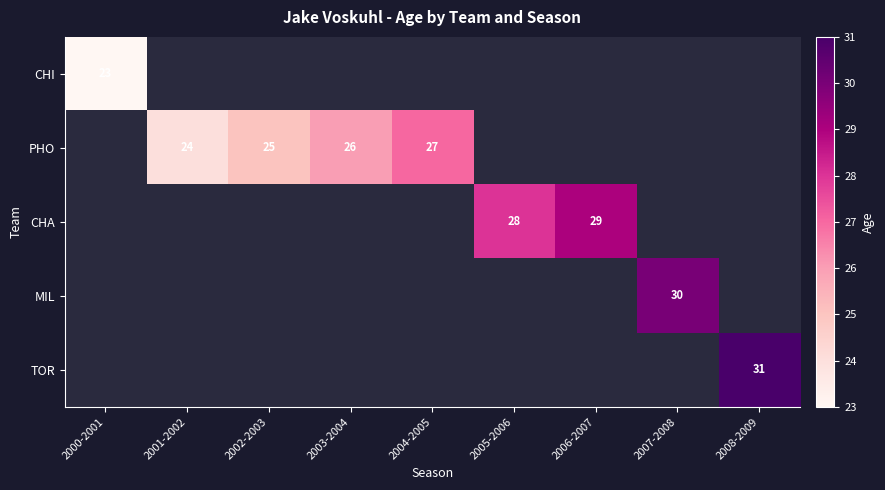

Which has a higher value, 2004-2005 or 2005-2006?

2005-2006